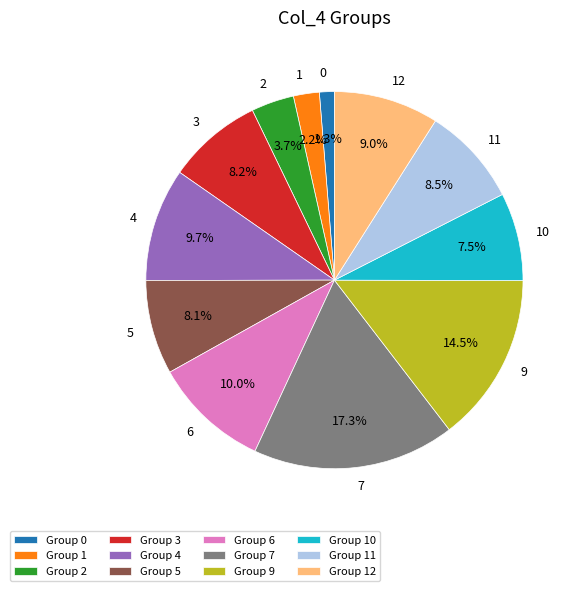

Is there a majority slice in this chart?

No